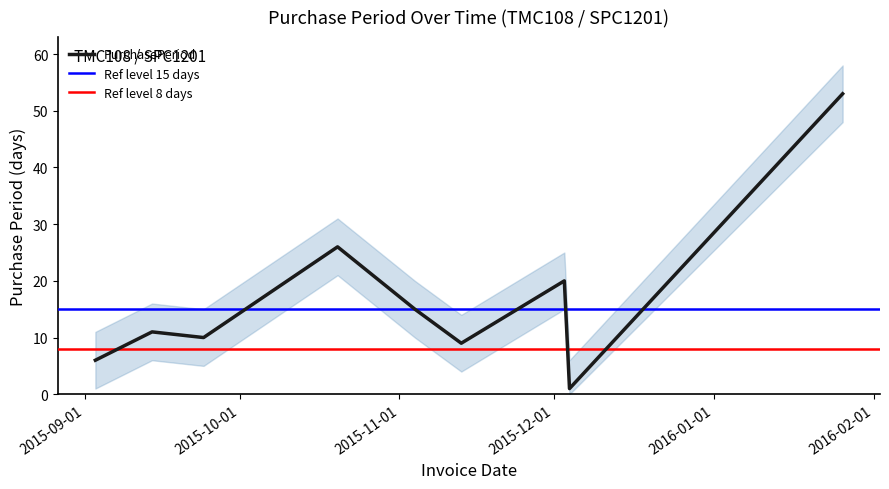

What is the change in value from 2015-09-14 to 2015-09-24?

-1